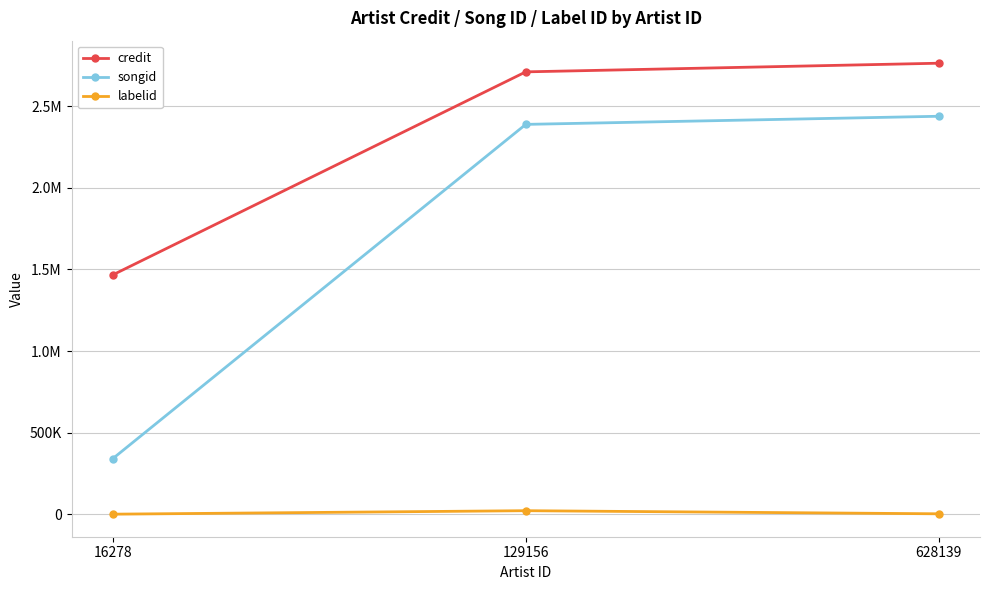

What are all the series names shown in the legend?

credit, songid, labelid